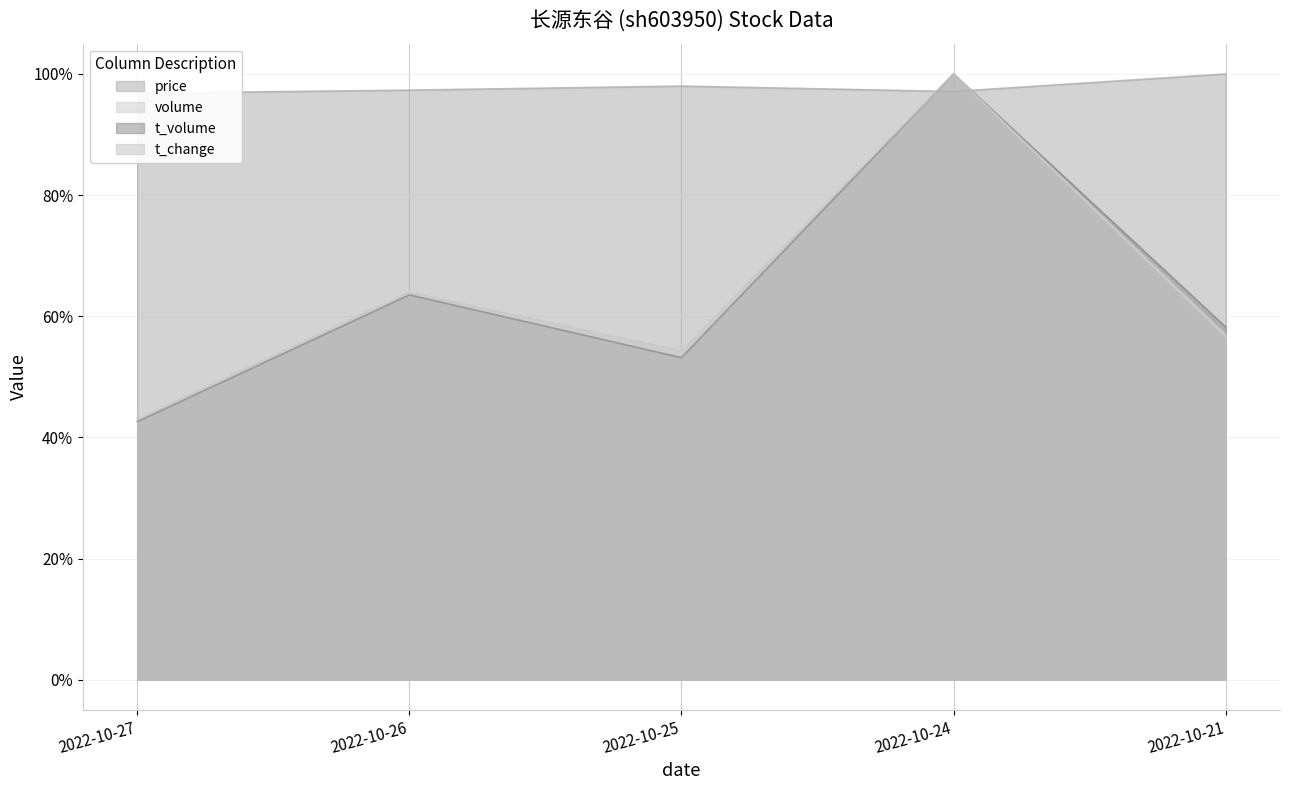

How many interior local peaks does the volume series have?

2